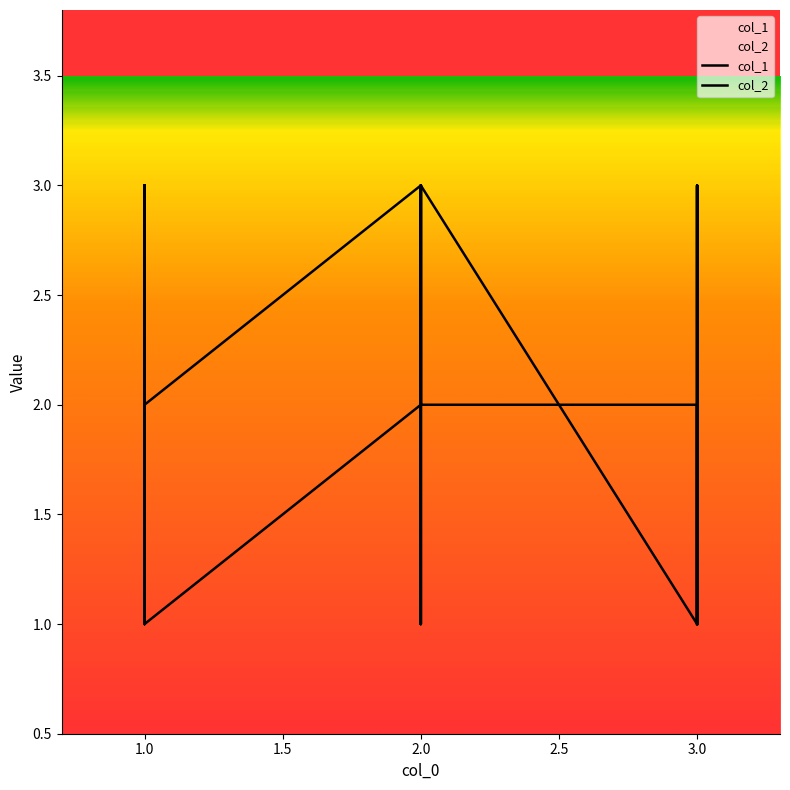

What is the minimum value shown in the chart?

1